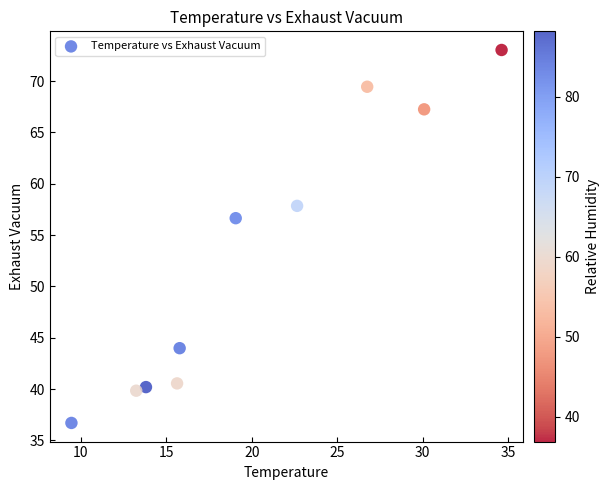

What is the range of Y values (max minus min)?

36.3